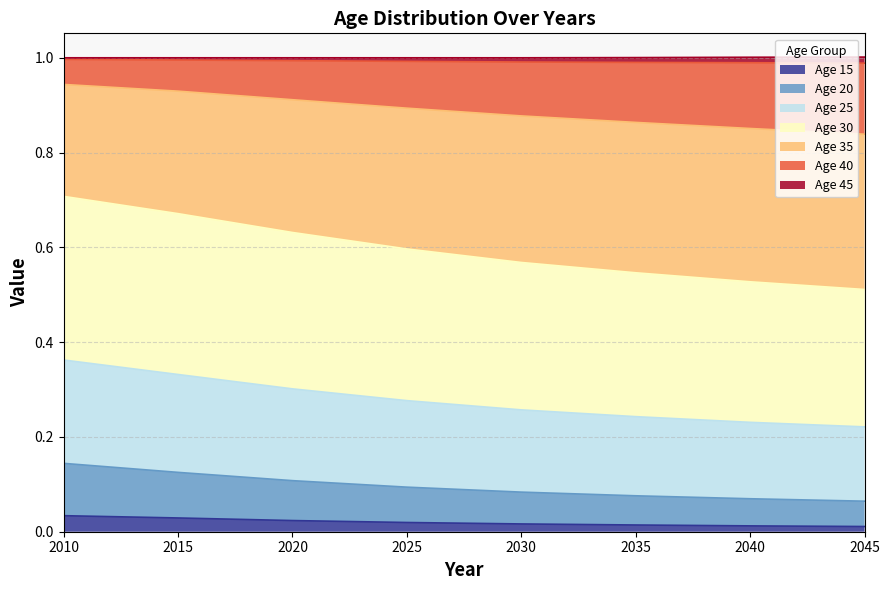

Count the 15 values in the range 0 to 1.

8